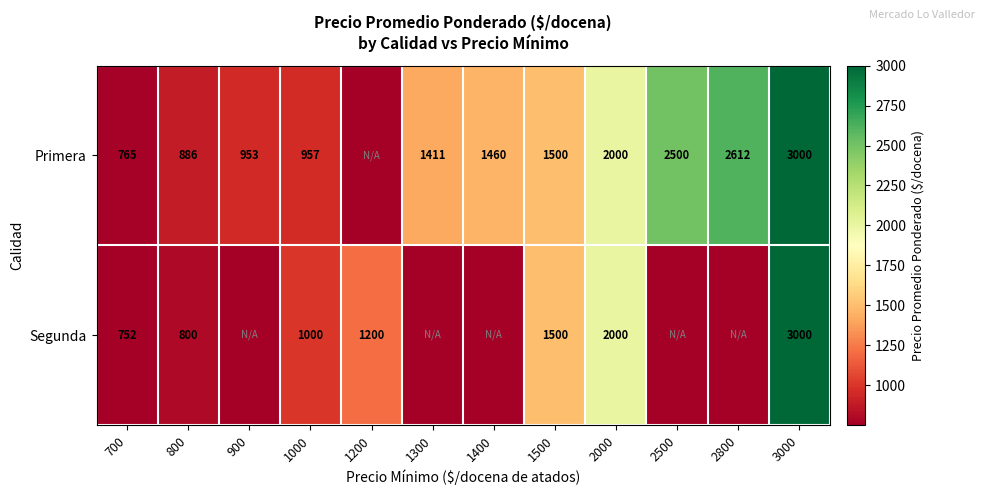

Rank the series at 1000 from lowest to highest value.

Primera, Segunda